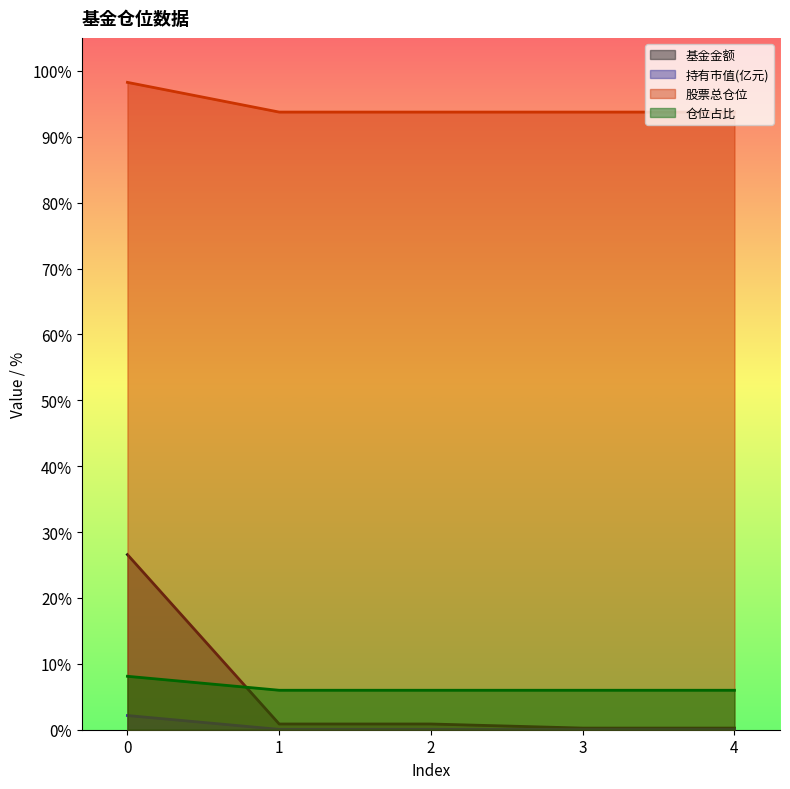

Between 2 and 1, which is larger?

2